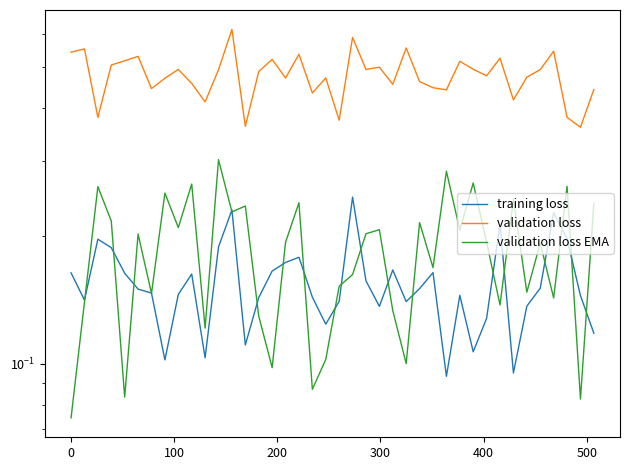

How many validation loss values are between 0 and 1?

40